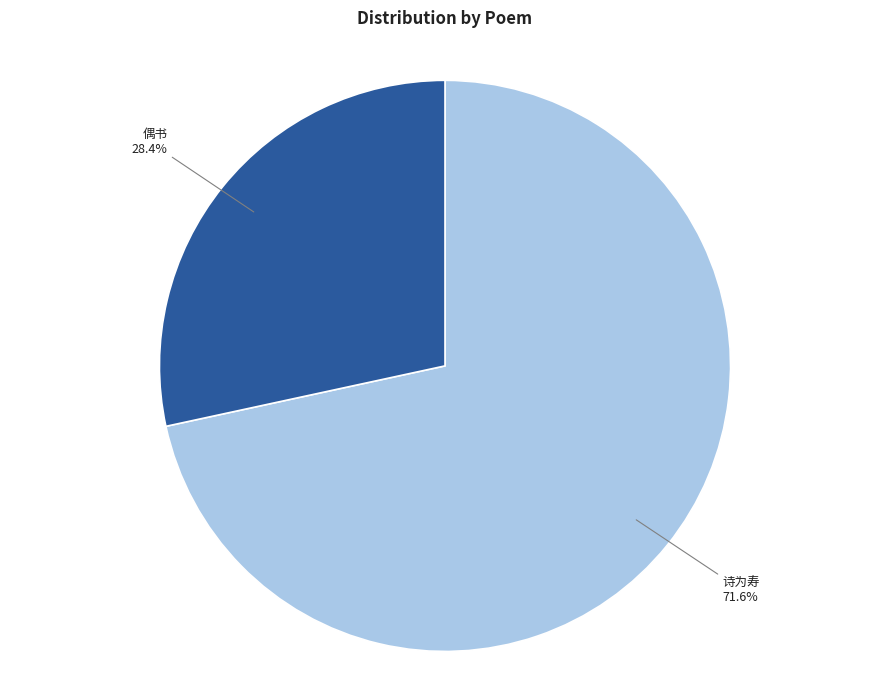

How many segments does this pie chart have?

2